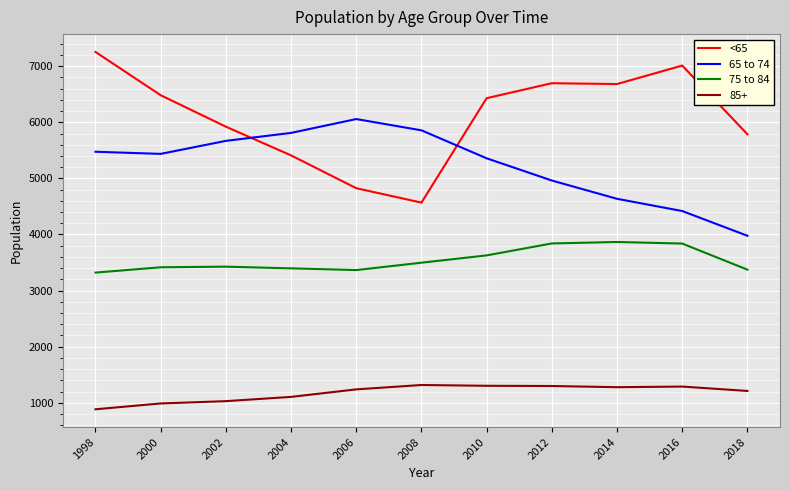

Which series has the largest total across all categories?

<65